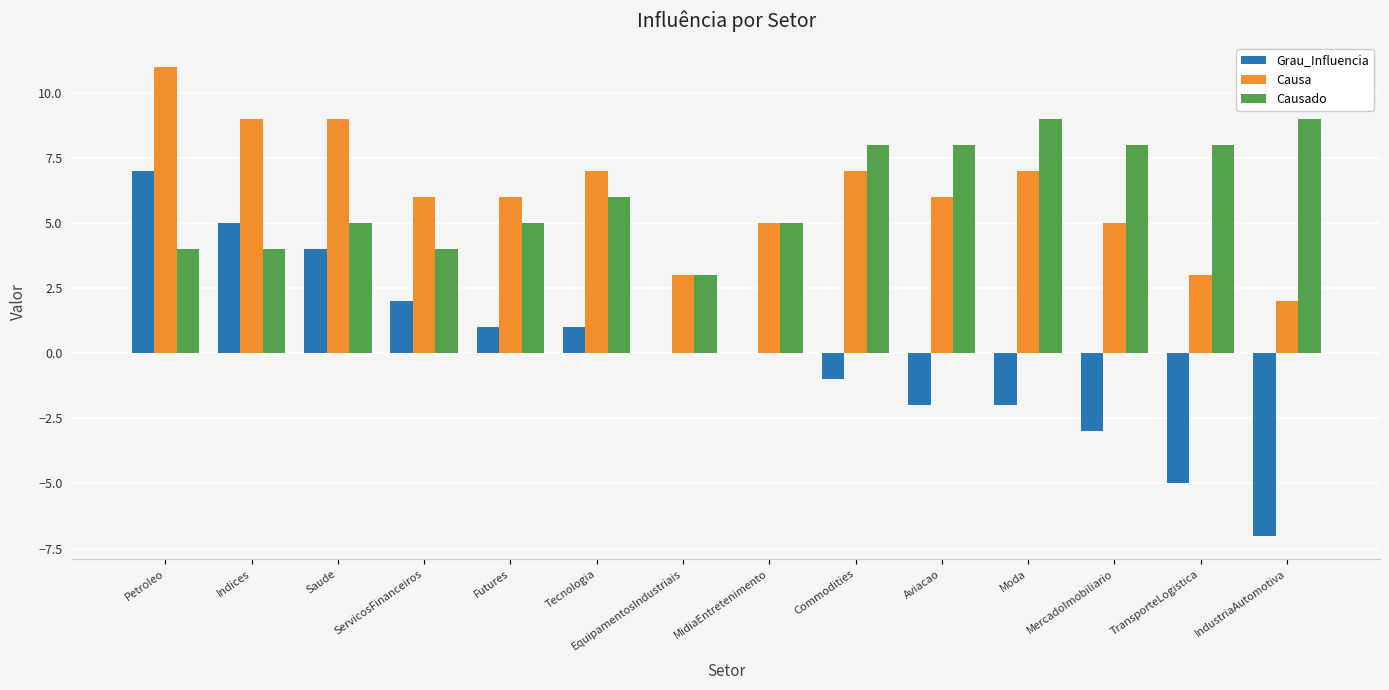

At which category does the chart reach its peak across all series?

Petroleo